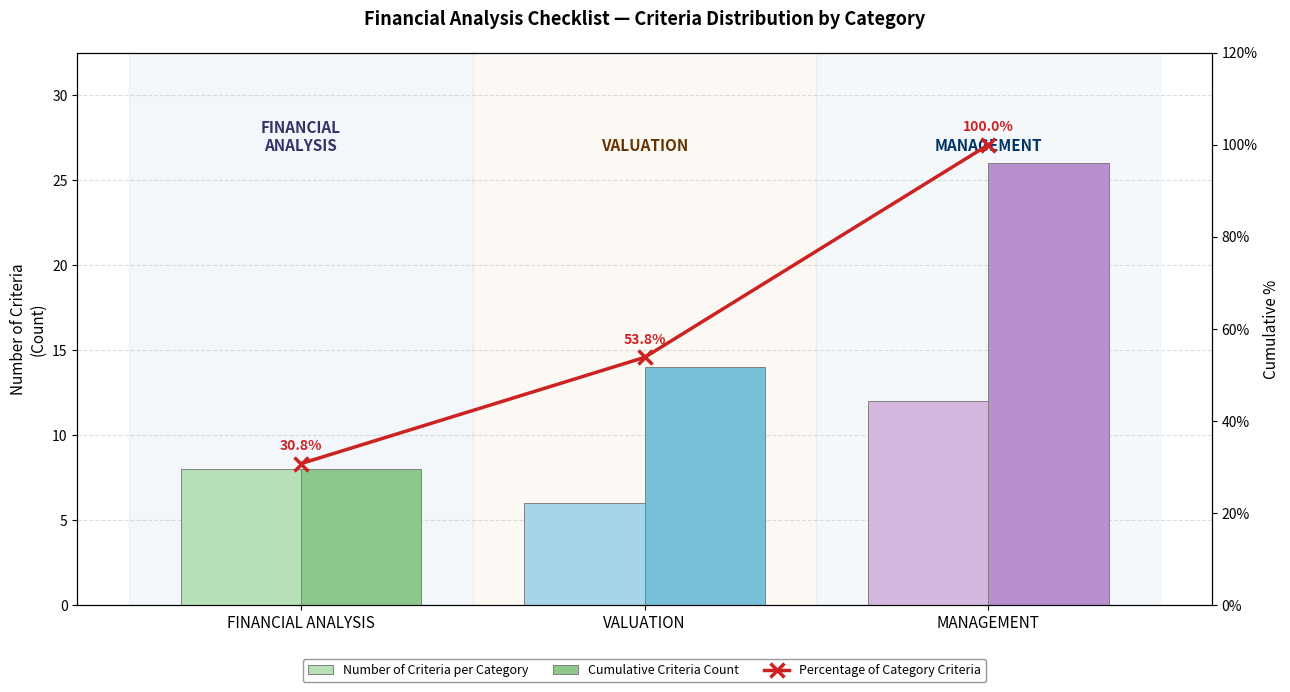

What is the sum of all Percentage of Category Criteria values?

184.6